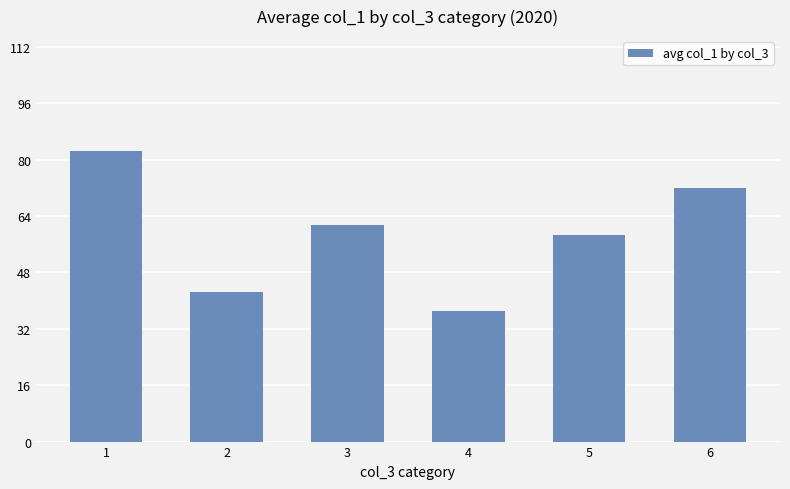

Is it true that the value at 3 is 38.4?

False